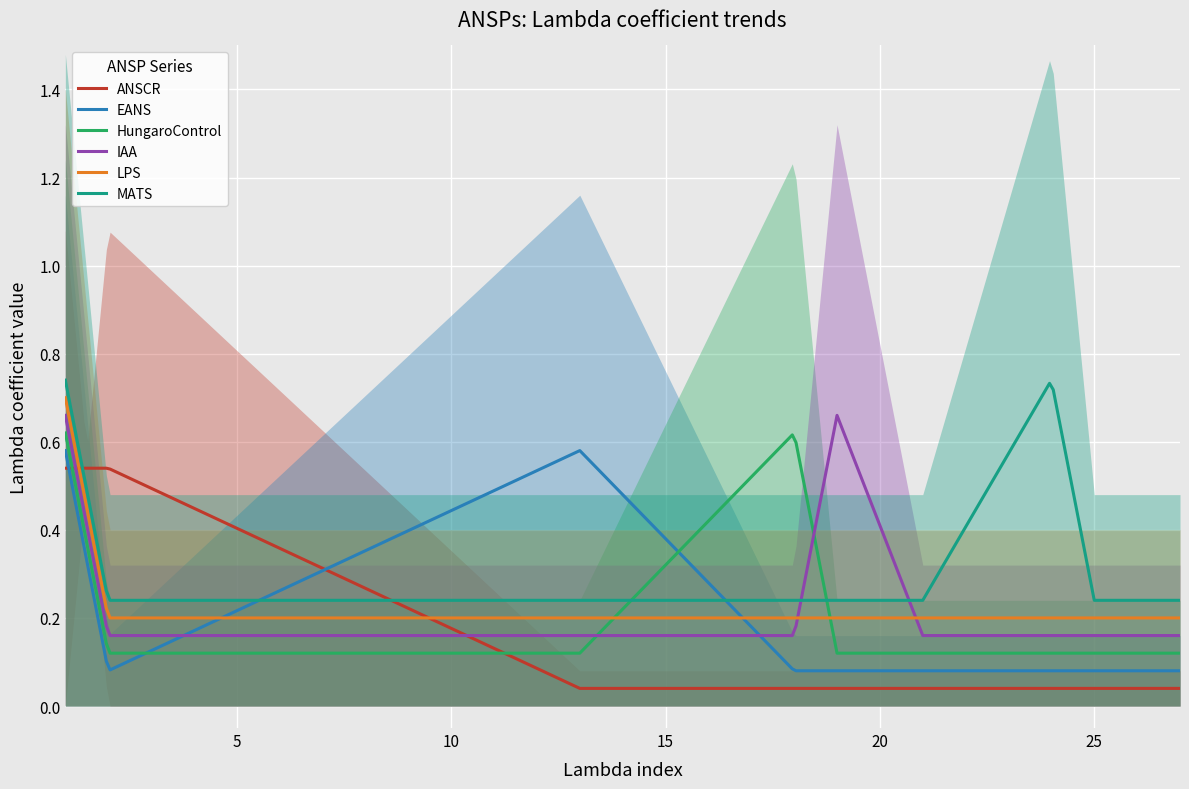

True or false: HungaroControl and ANSCR cross at least once.

True